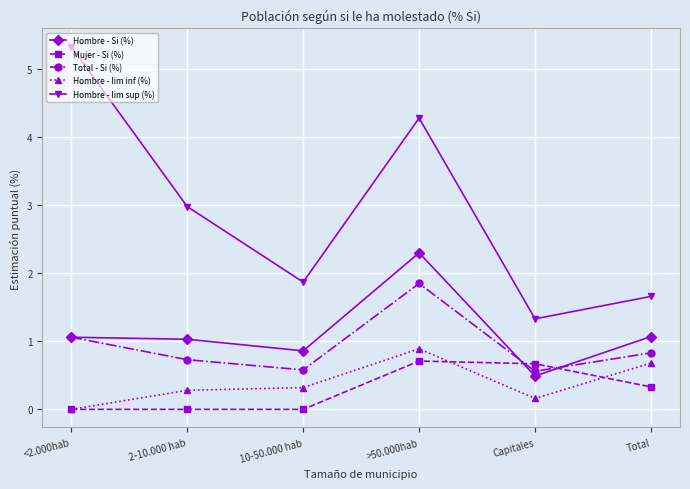

At which category is the sum across all series the highest?

>50.000hab